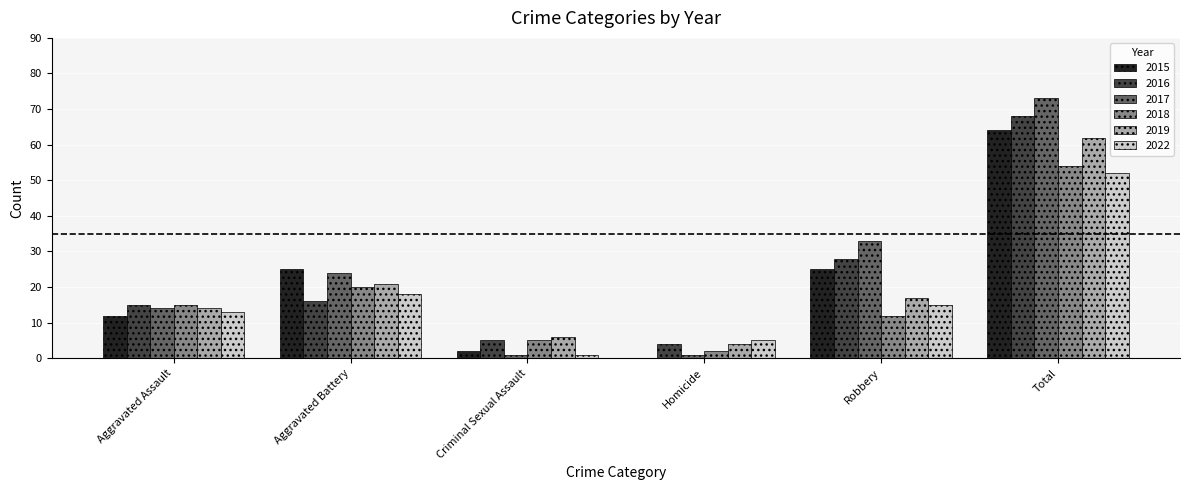

Which series has the largest total across all categories?

2017